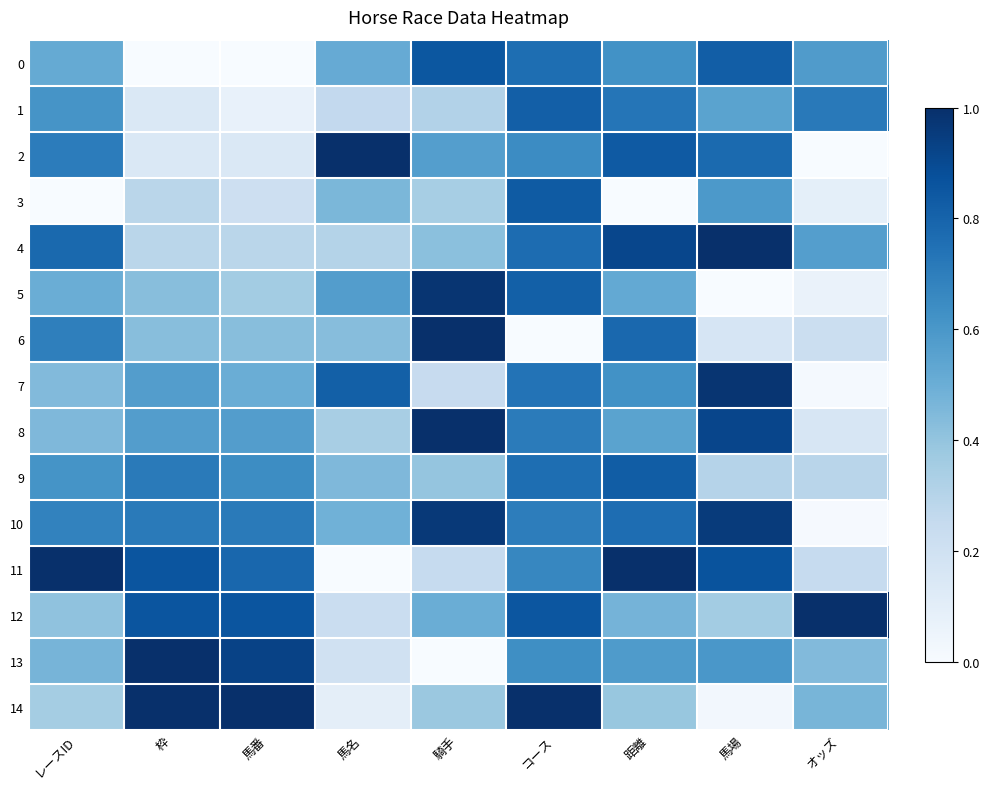

Rank the series by their maximum value, from highest to lowest.

2, 4, 8, 11, 12, 13, 14, 6, 7, 5, 10, 0, 3, 9, 1